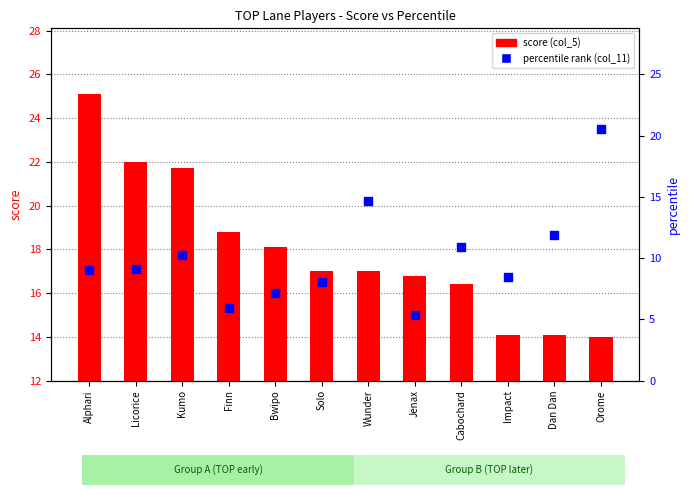

At which category is the sum across all series the highest?

Orome